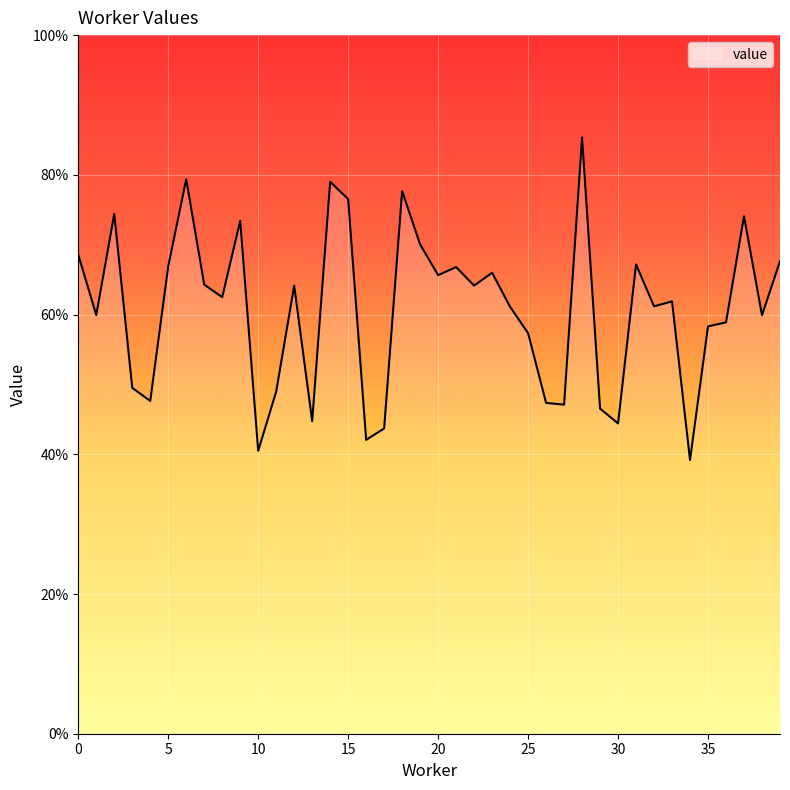

What is the sum of all values?

24.3